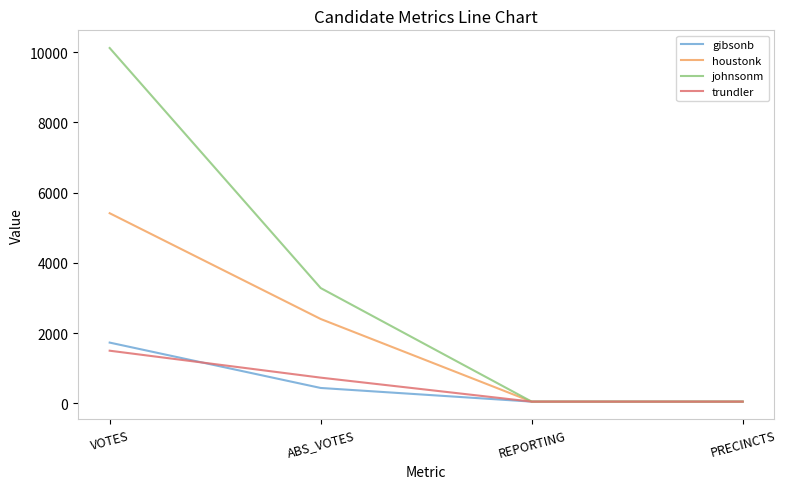

What is the total value across all series at ABS_VOTES?

6843